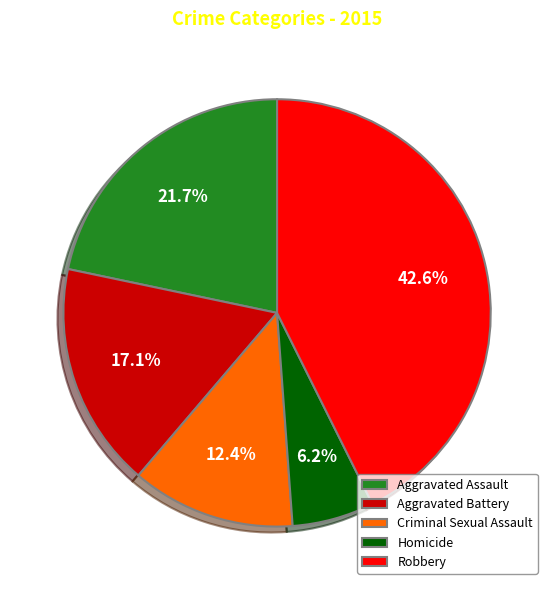

Is it true that Criminal Sexual Assault is 12% of the pie?

True